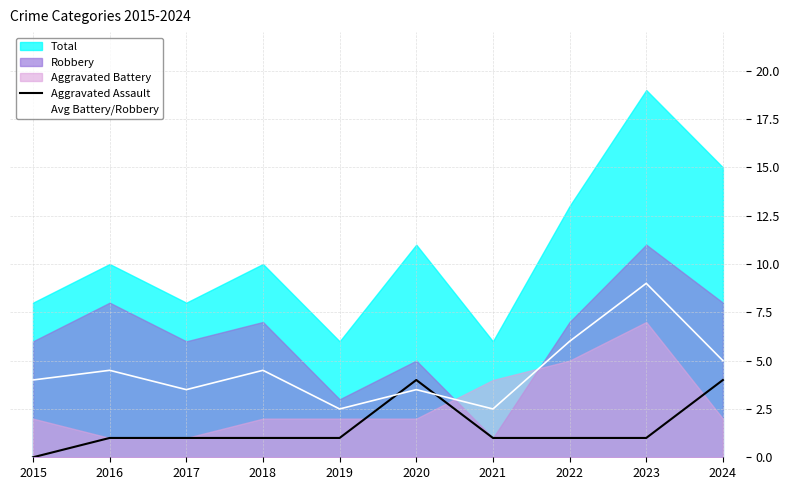

At which label is Avg Battery/Robbery closest to 5?

2024